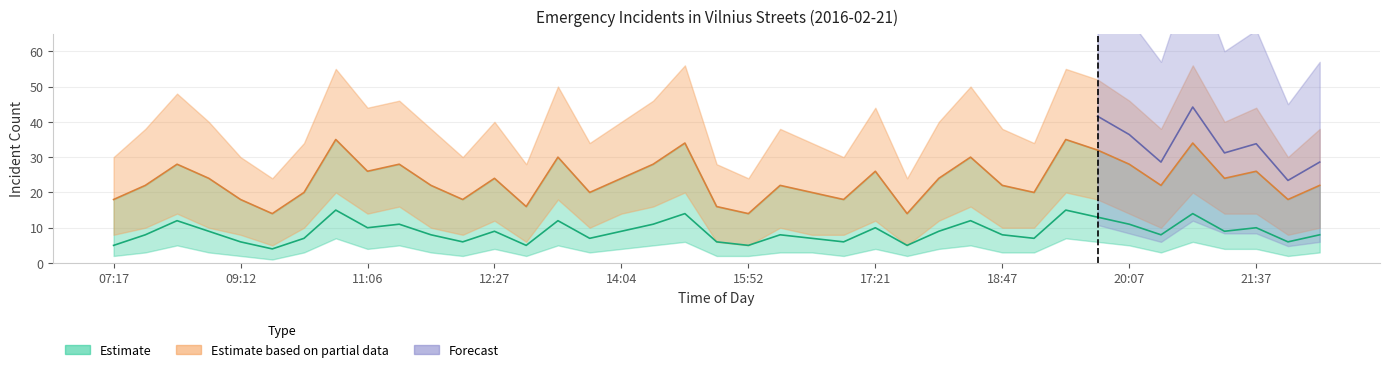

Where does the Estimate series first go above 8?

08:07